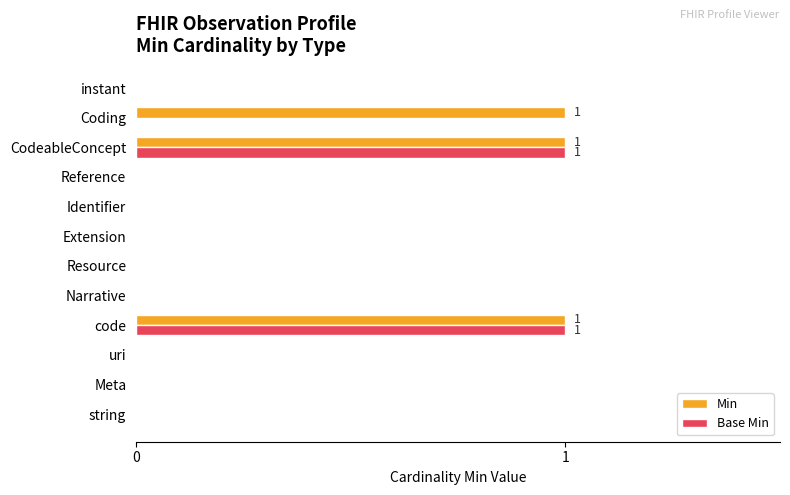

What is the sum of all Min values?

3